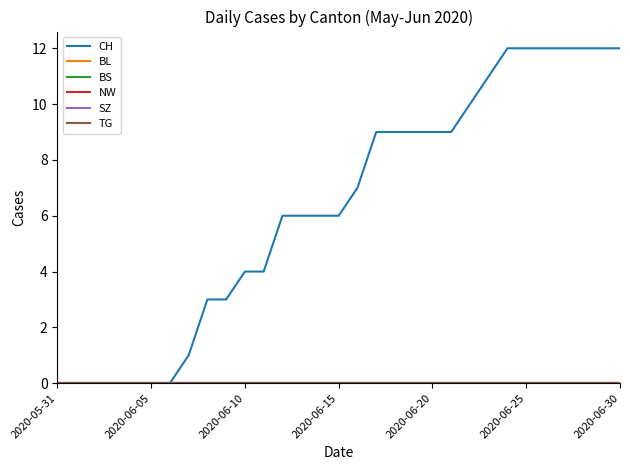

What is the sum of all CH values?

196